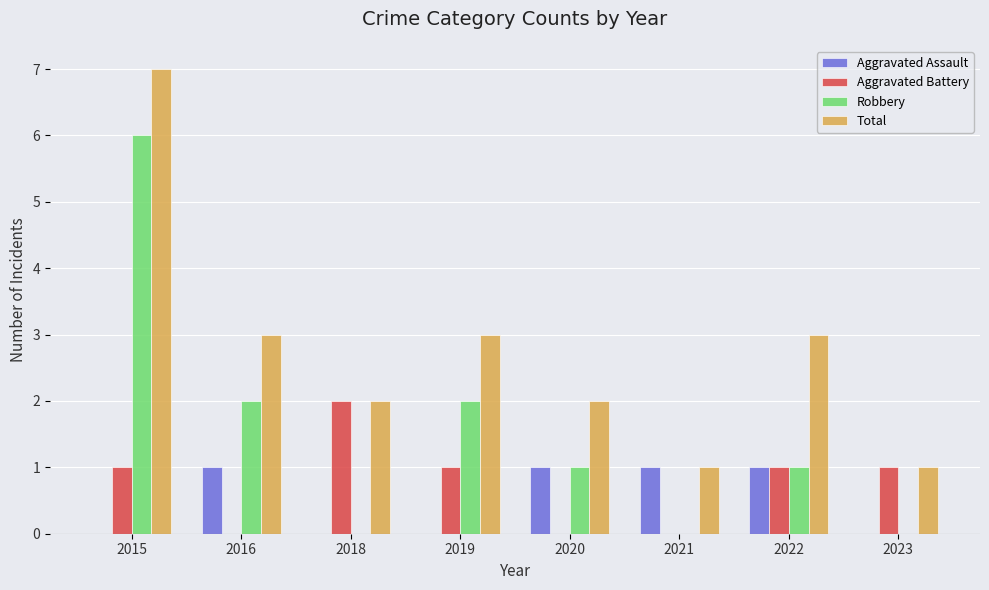

How many Aggravated Assault values are between 0 and 1?

8